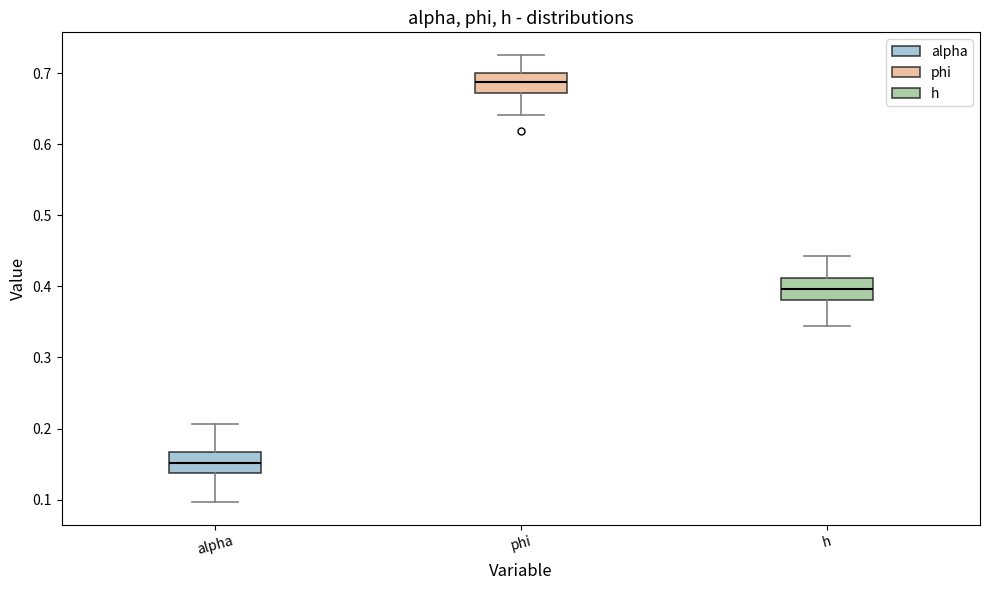

Where is the lower edge of the box for h on the y-axis? The values are not printed on the chart, so give them approximately, as read against the axis.

0.38